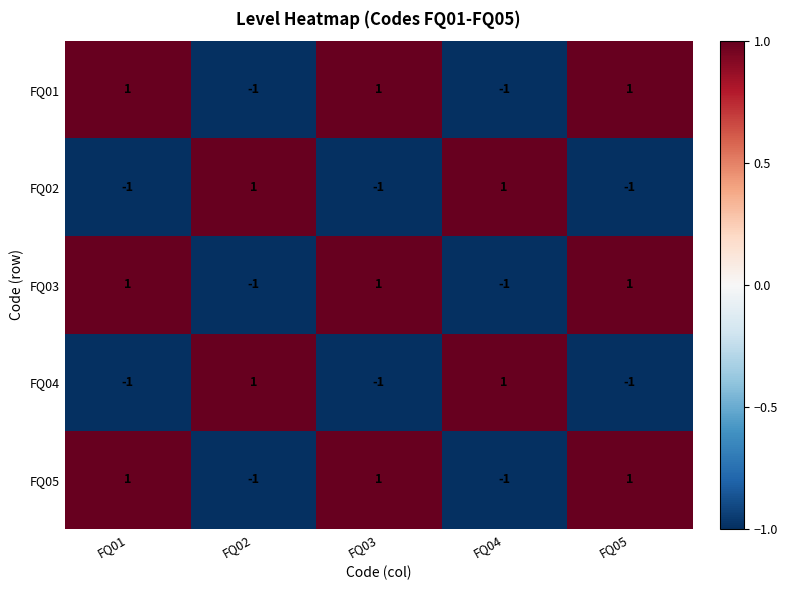

How many FQ01 values are between -1 and 1?

5